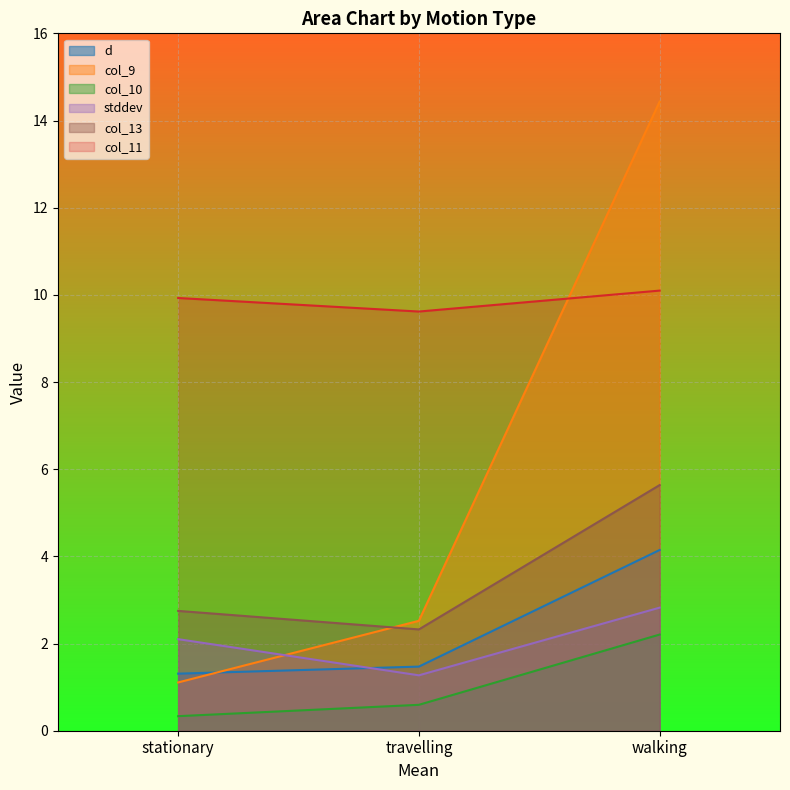

Which series has the largest range (max minus min)?

col_9